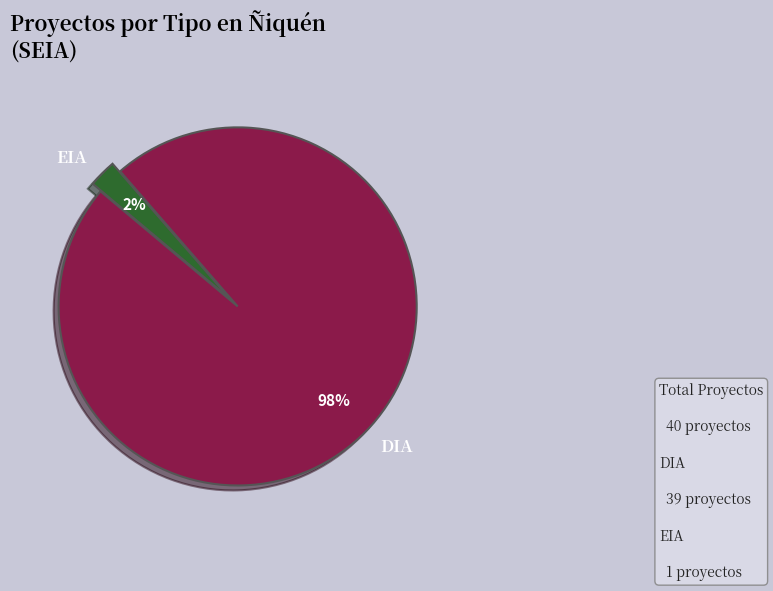

Does any single category account for the majority?

Yes